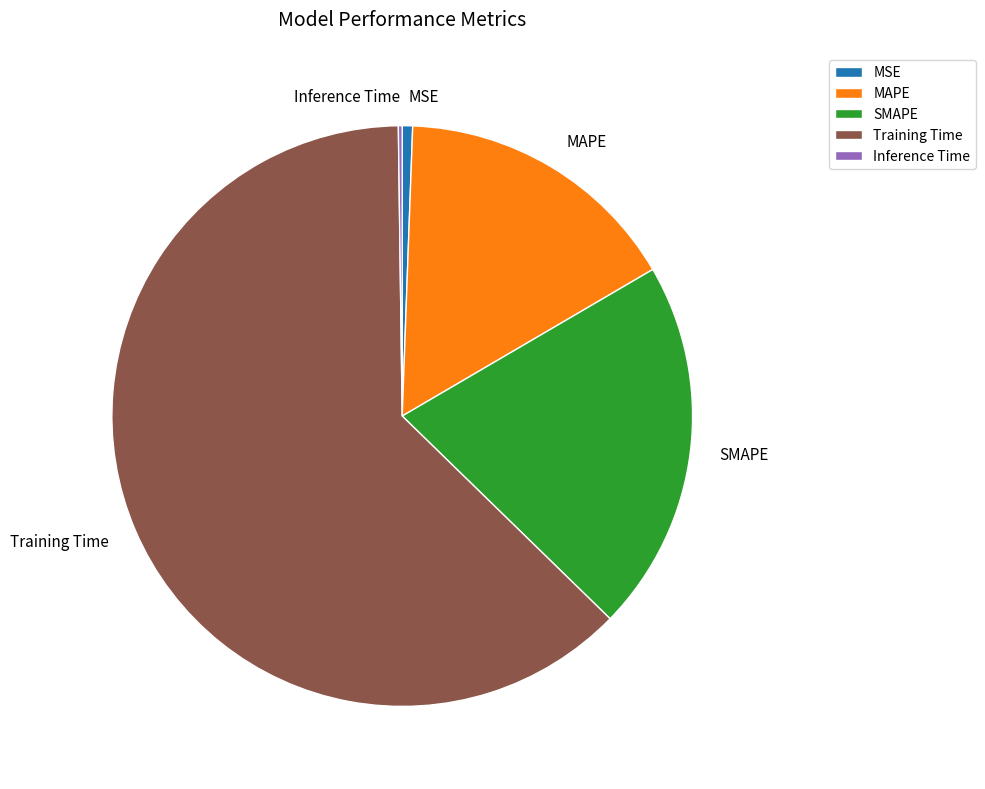

Does SMAPE account for over 50% of the chart?

No